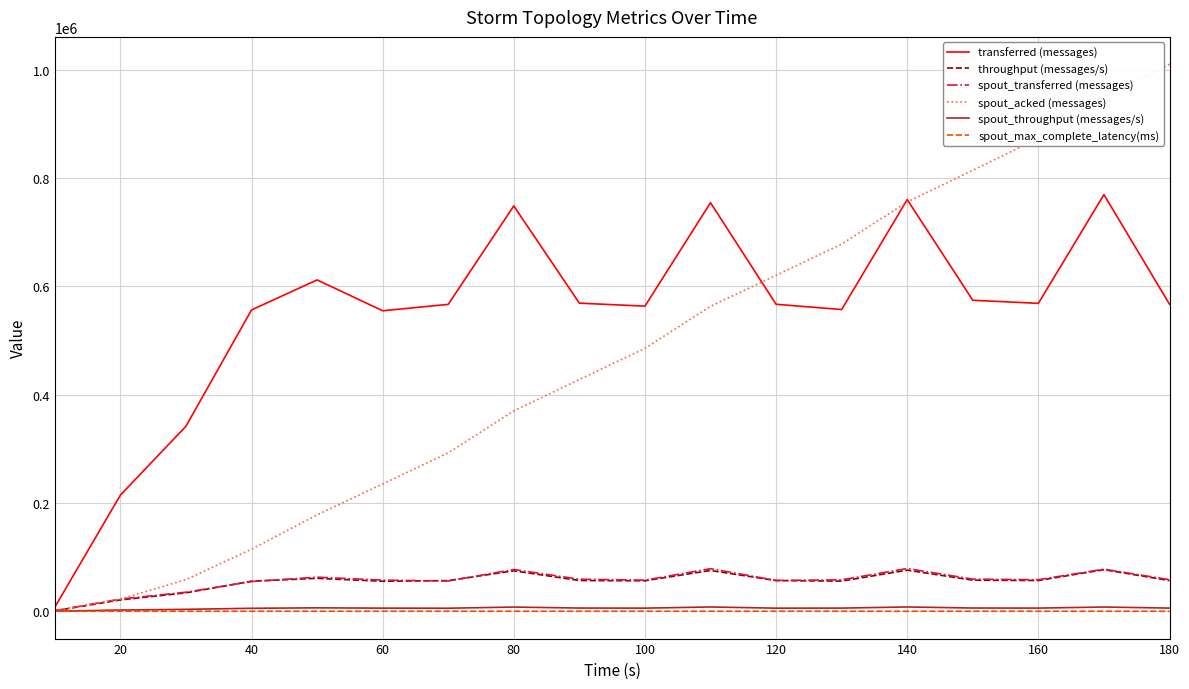

What is the maximum value shown in the chart?

1010600.0